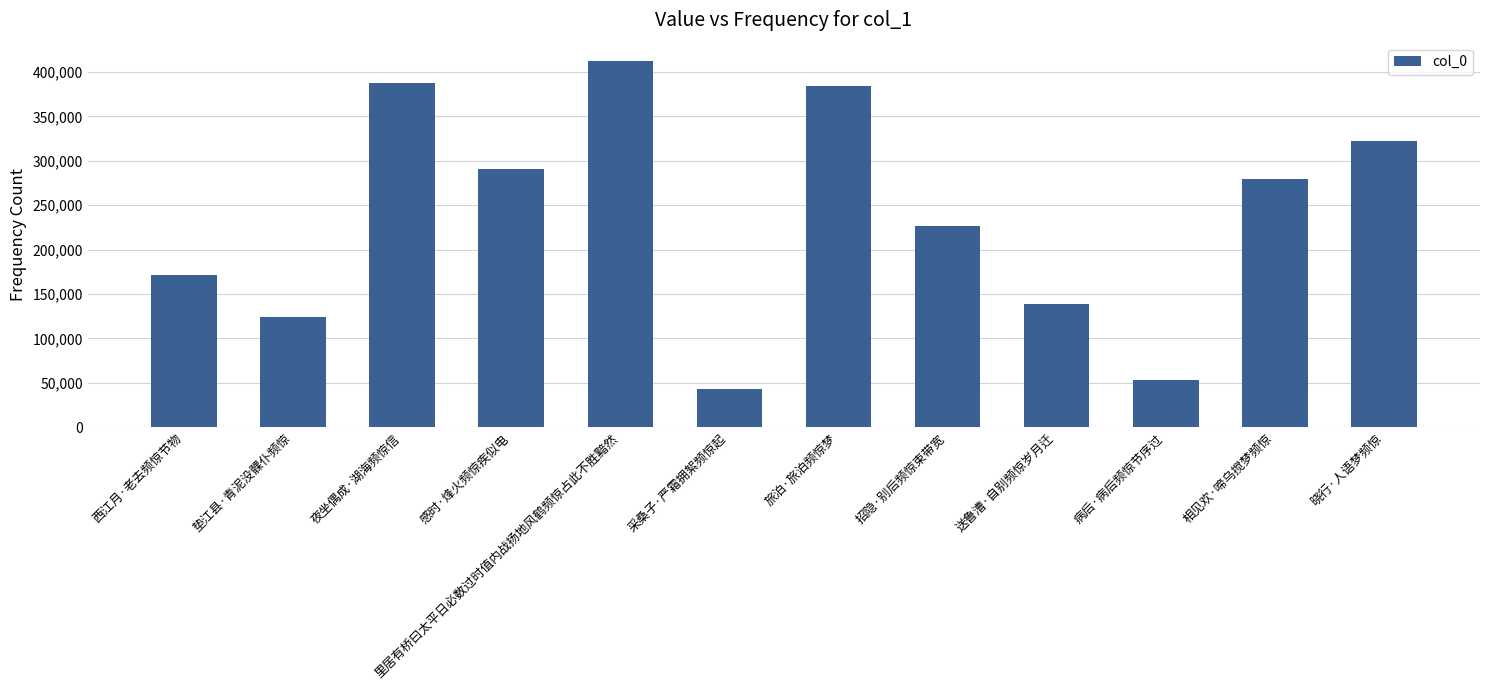

What is the difference between the second highest and minimum values?

345449